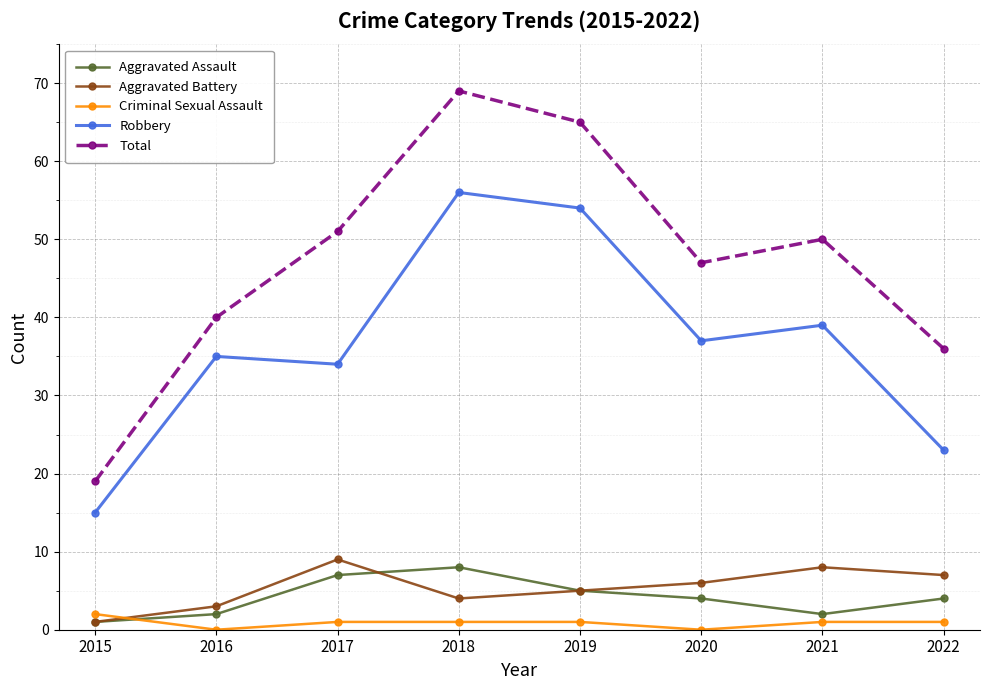

What is the value of the Aggravated Battery point at the 7th from the left?

8